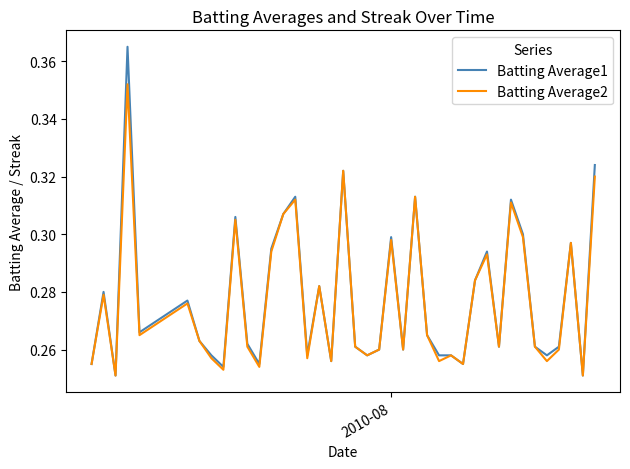

Rank the series by their maximum value, from lowest to highest.

Batting Average2, Batting Average1